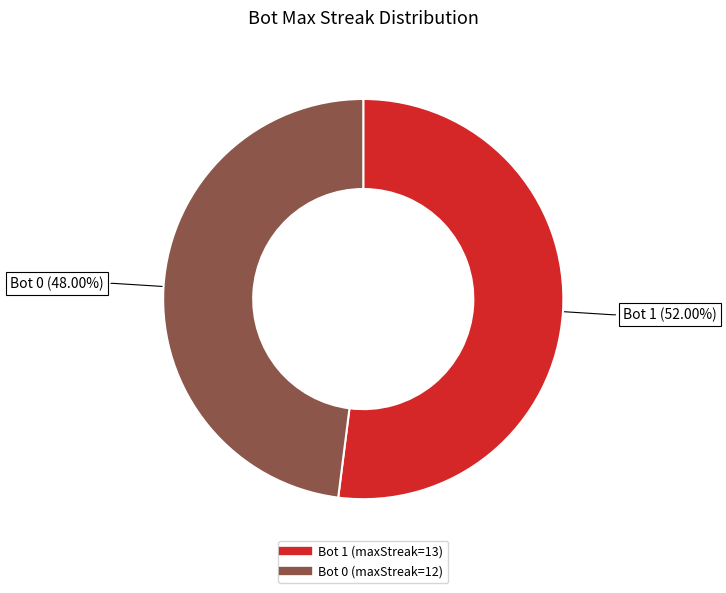

Rank the categories by value from lowest to highest.

0, 1